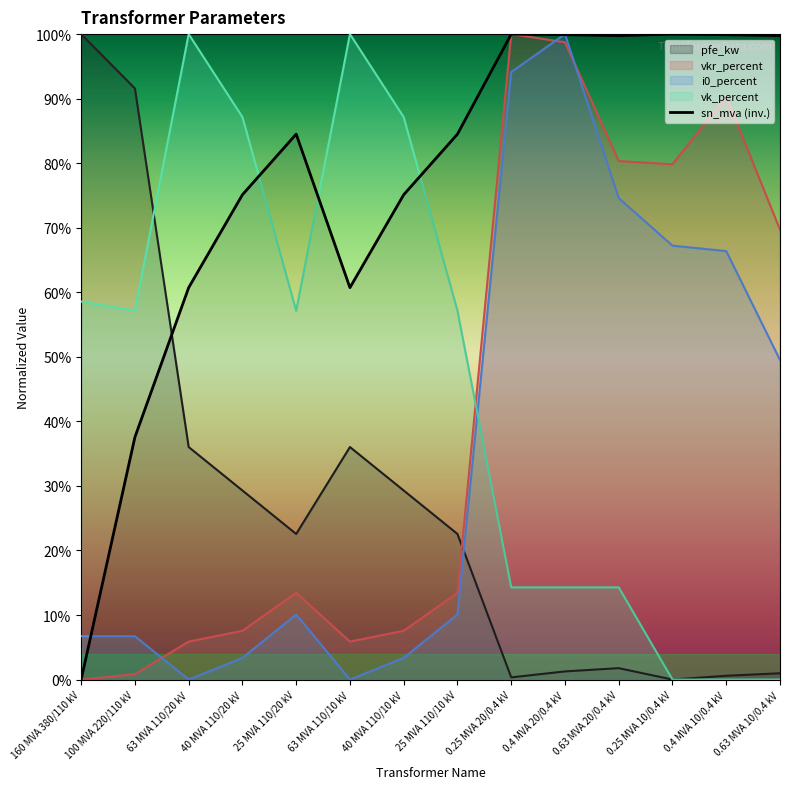

Rank the series at 0.25 MVA 20/0.4 kV from lowest to highest value.

pfe_kw, vk_percent, i0_percent, vkr_percent, sn_mva